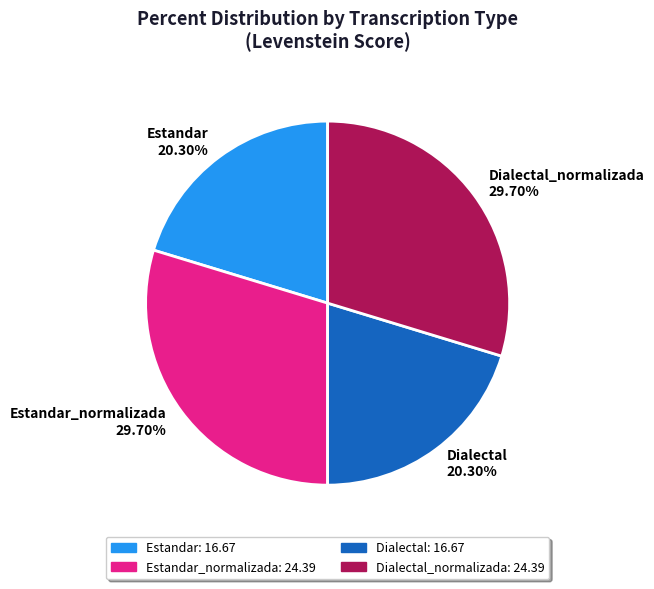

True or false: Dialectal_normalizada accounts for 23% of the total.

False